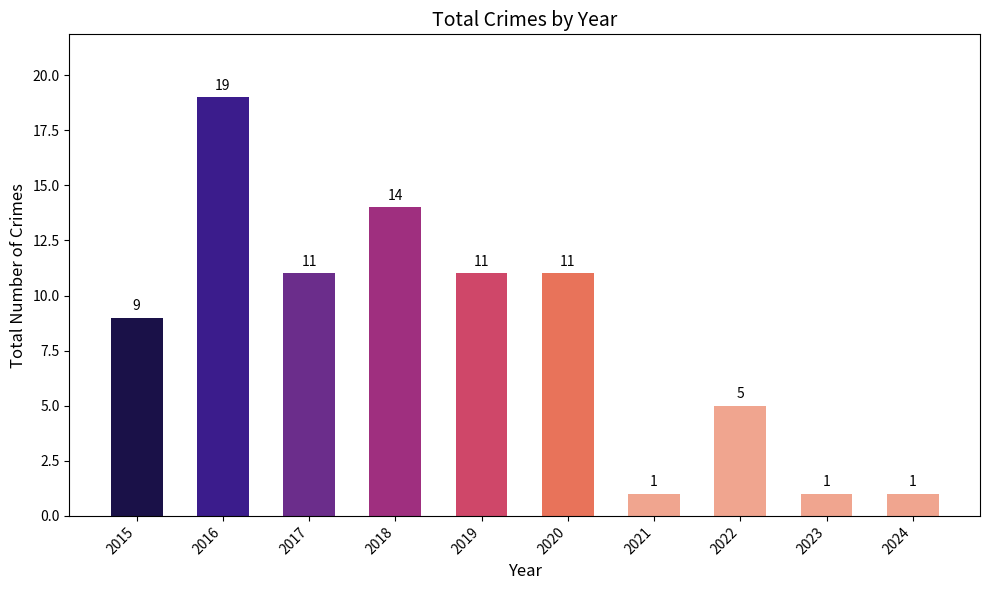

At which label does the data first exceed 11?

2016